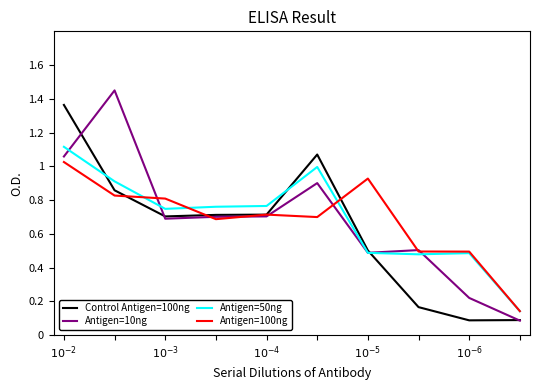

Which series has the widest spread of values?

Antigen=10ng